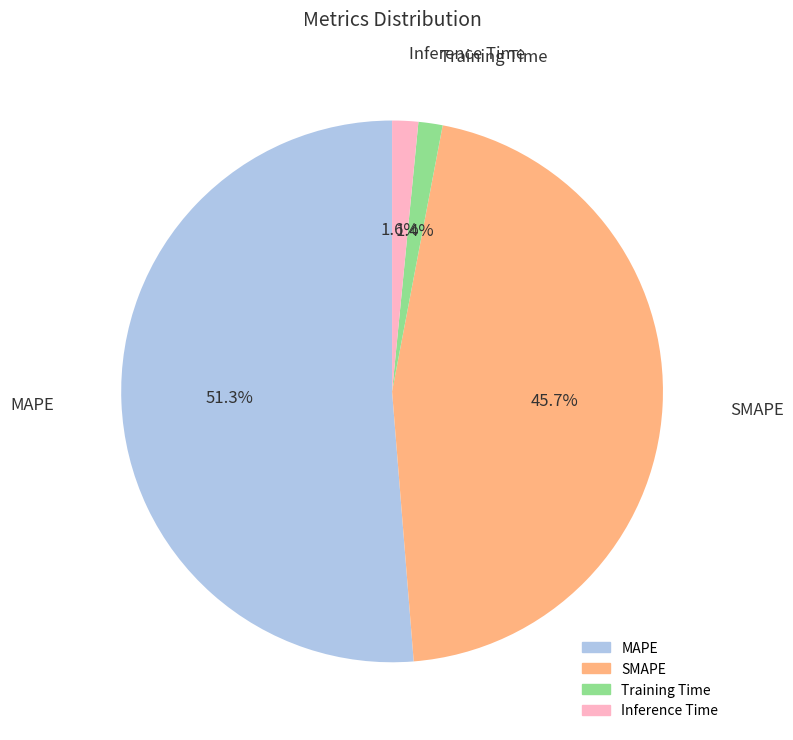

Between Inference Time and MAPE, which is larger?

MAPE